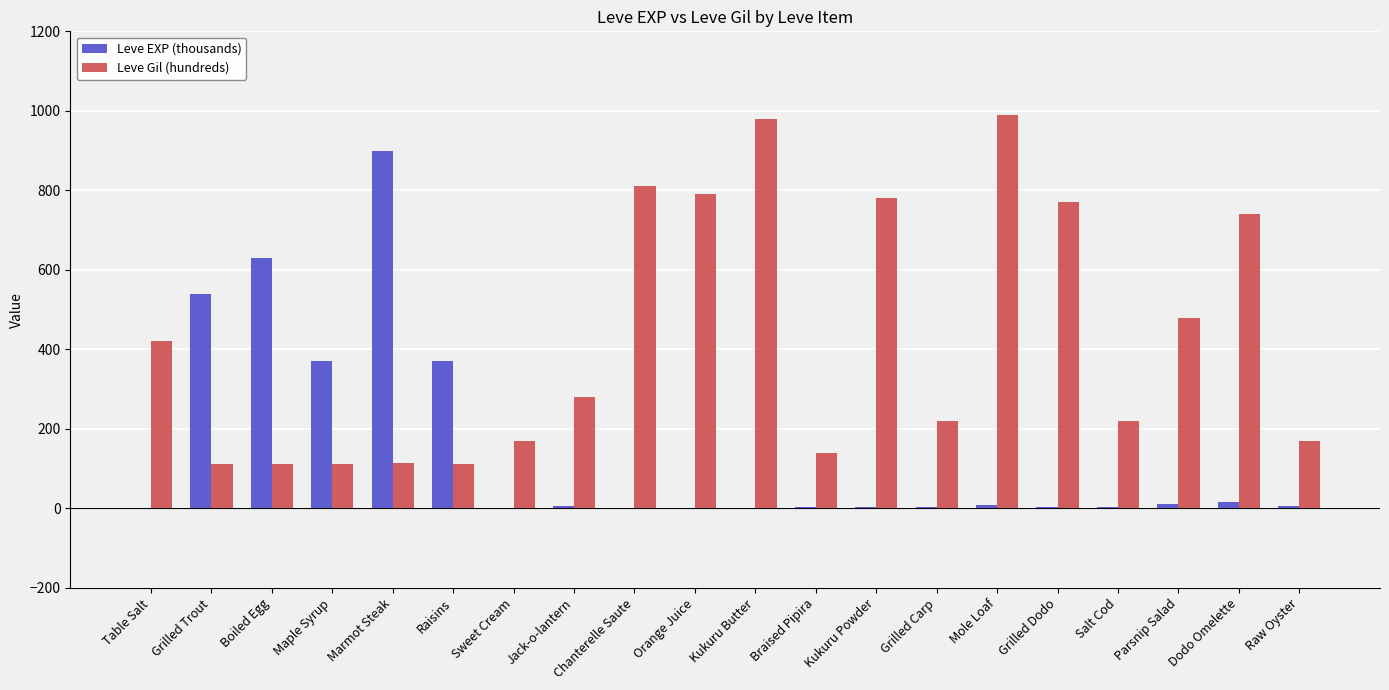

What is the highest value of the Leve Gil (hundreds) series?

990